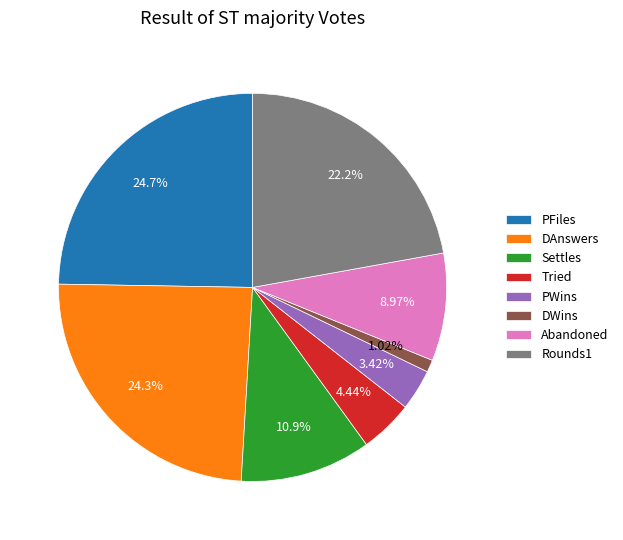

Which slice is the smallest?

DWins